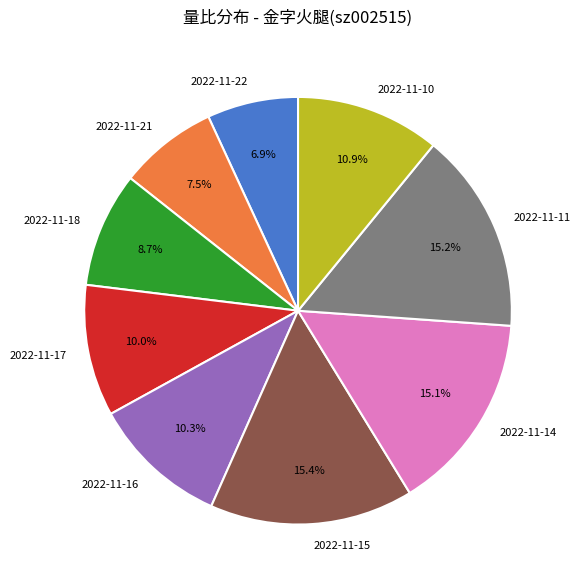

Count the number of slices in the pie.

9